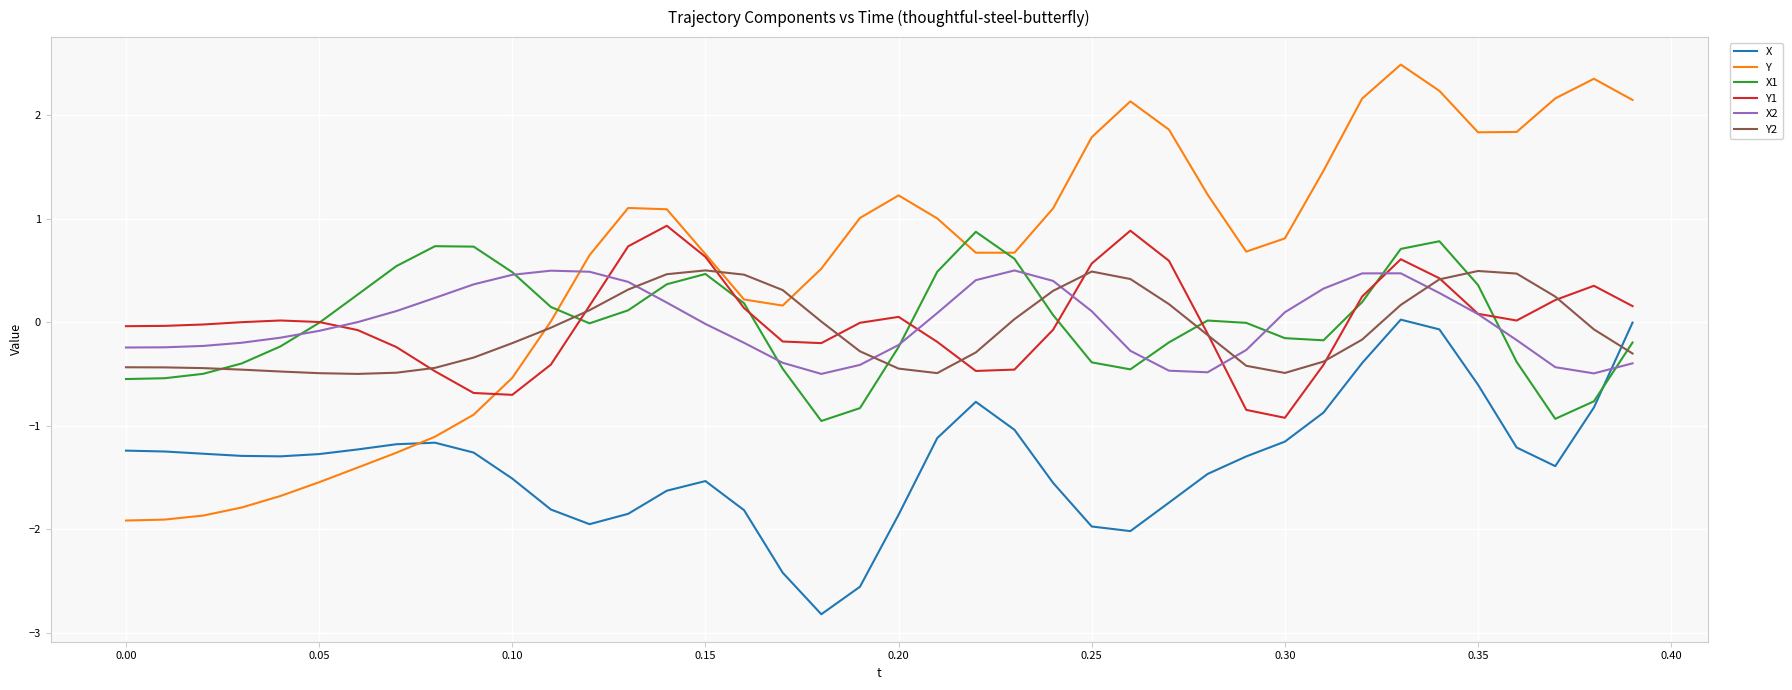

What is the greatest value displayed?

2.5